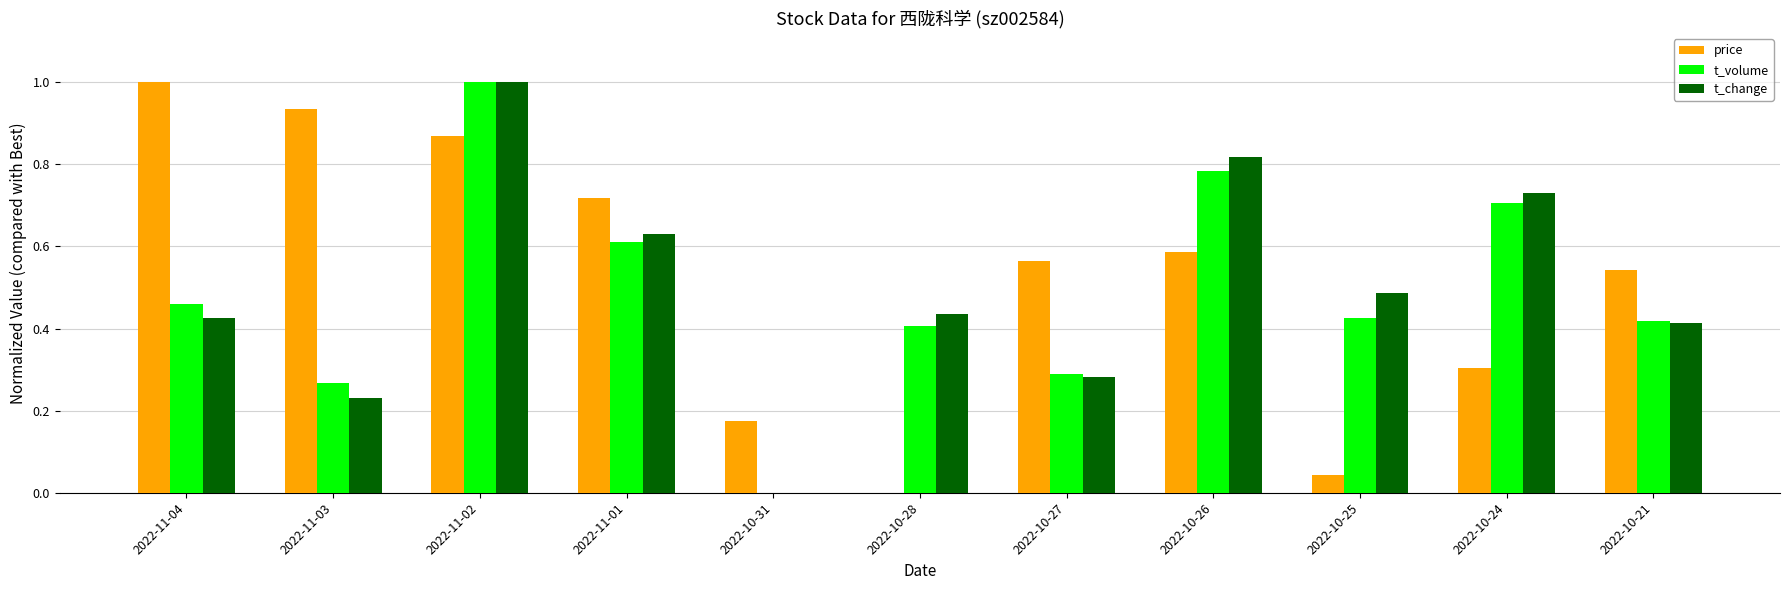

What is the sum of all t_volume values?

5.4